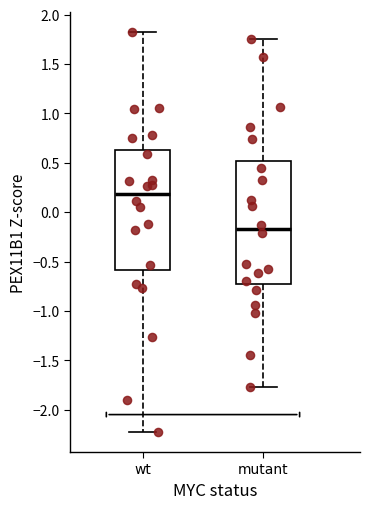

Reading left to right, read every box against the y-axis: the position of its median line, the range the box covers, and the ends of its whiskers. The values are not printed on the chart, so give them approximately, as read against the axis.

wt: median 0.20, box -0.60 to 0.65, whiskers -2.25 to 1.80
mutant: median -0.15, box -0.70 to 0.50, whiskers -1.75 to 1.75